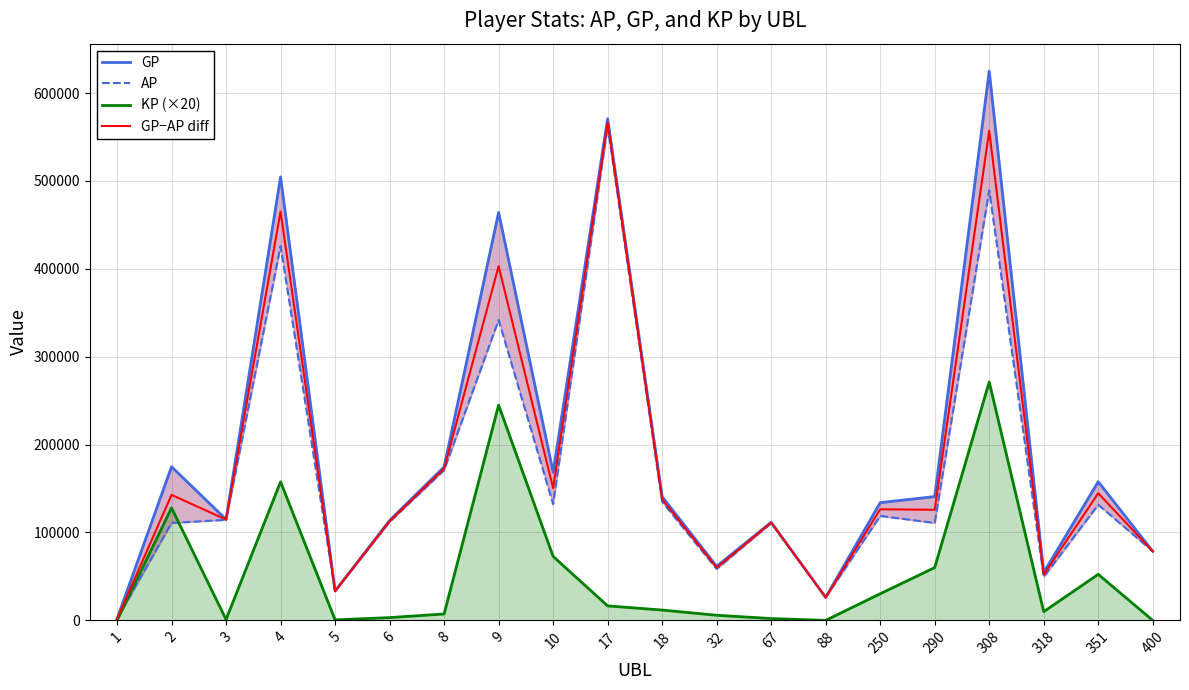

The value of AP at 6 is 151483.2. True or false?

False